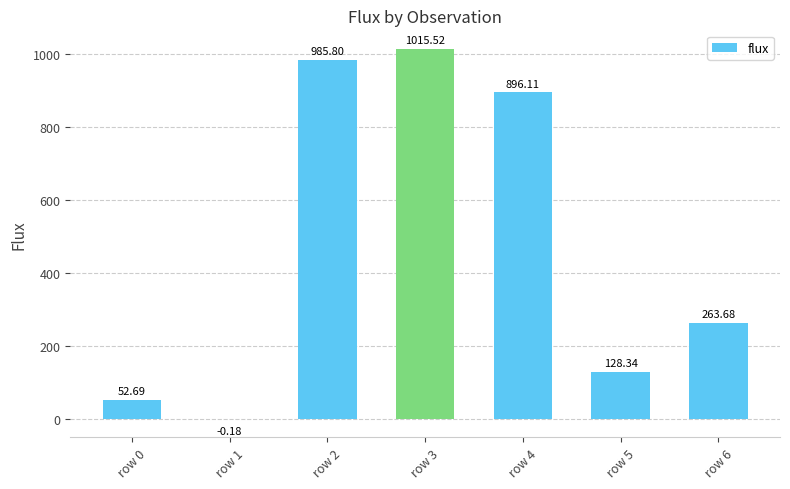

What is the sum of the values at row 2 and row 5?

1114.1